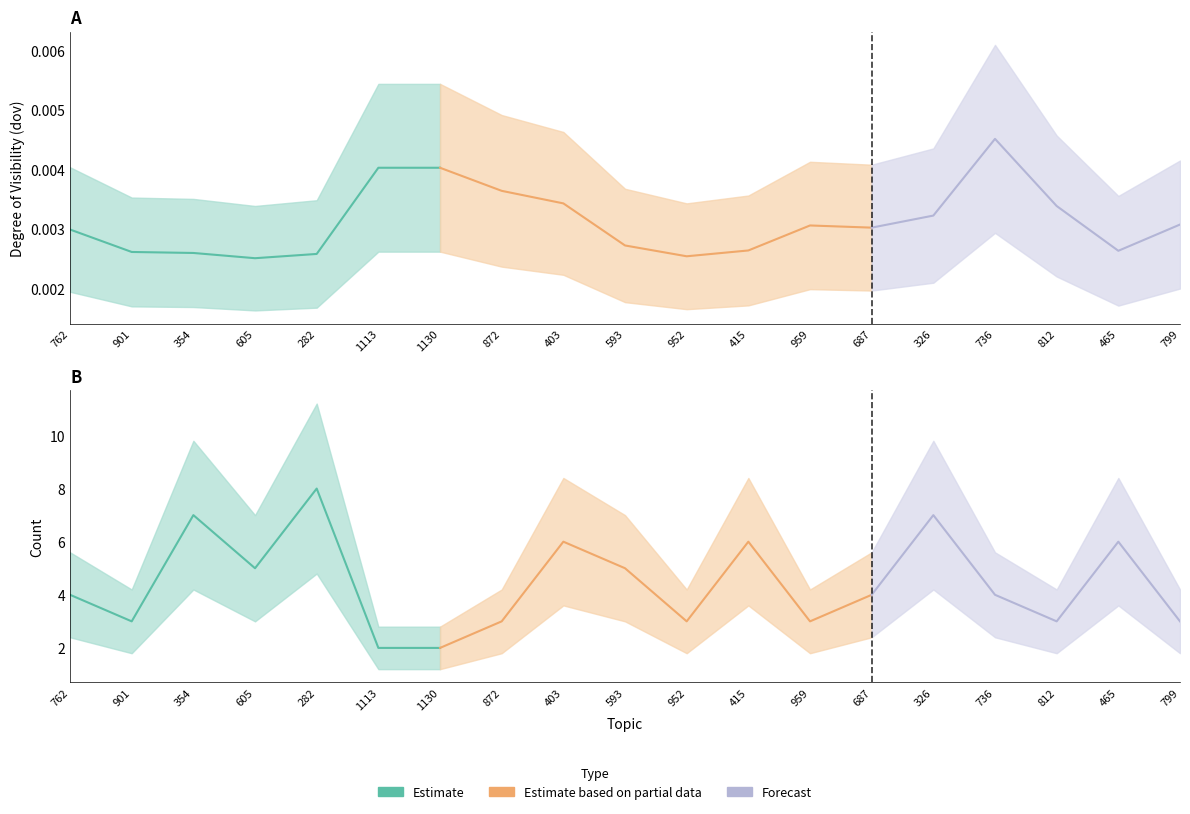

What is the label of the 1st point from the left?

762